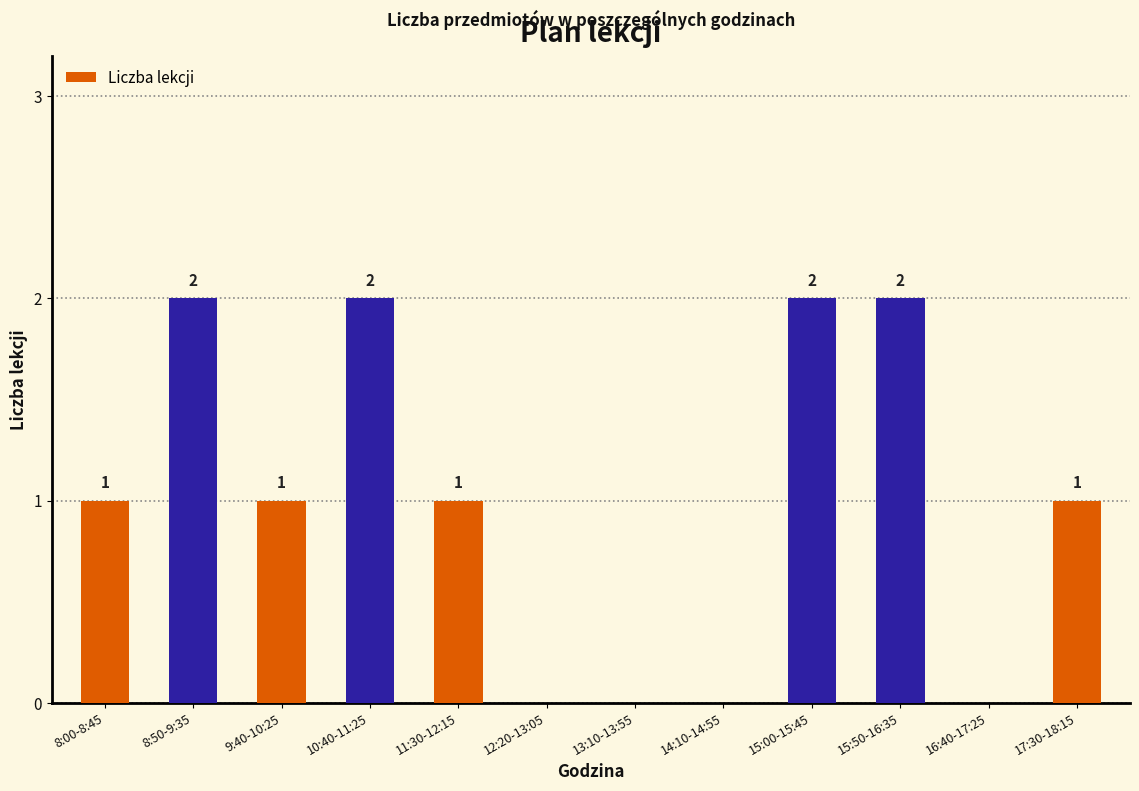

Is it true that the value at 11:30-12:15 is 1?

True